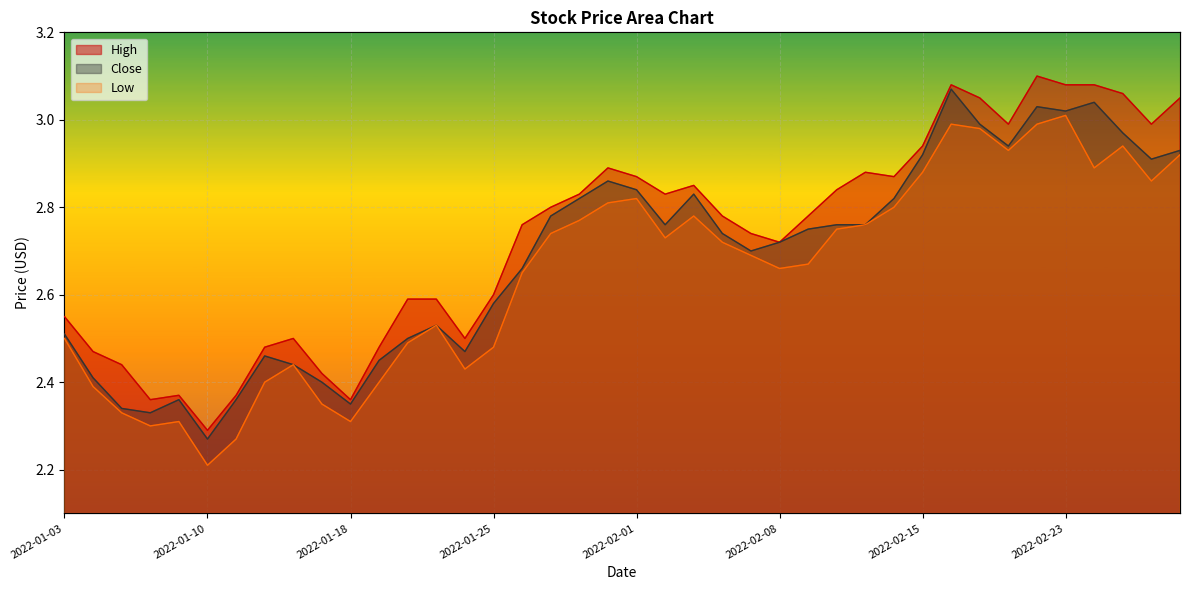

What position from the right is 2022-01-19?

29